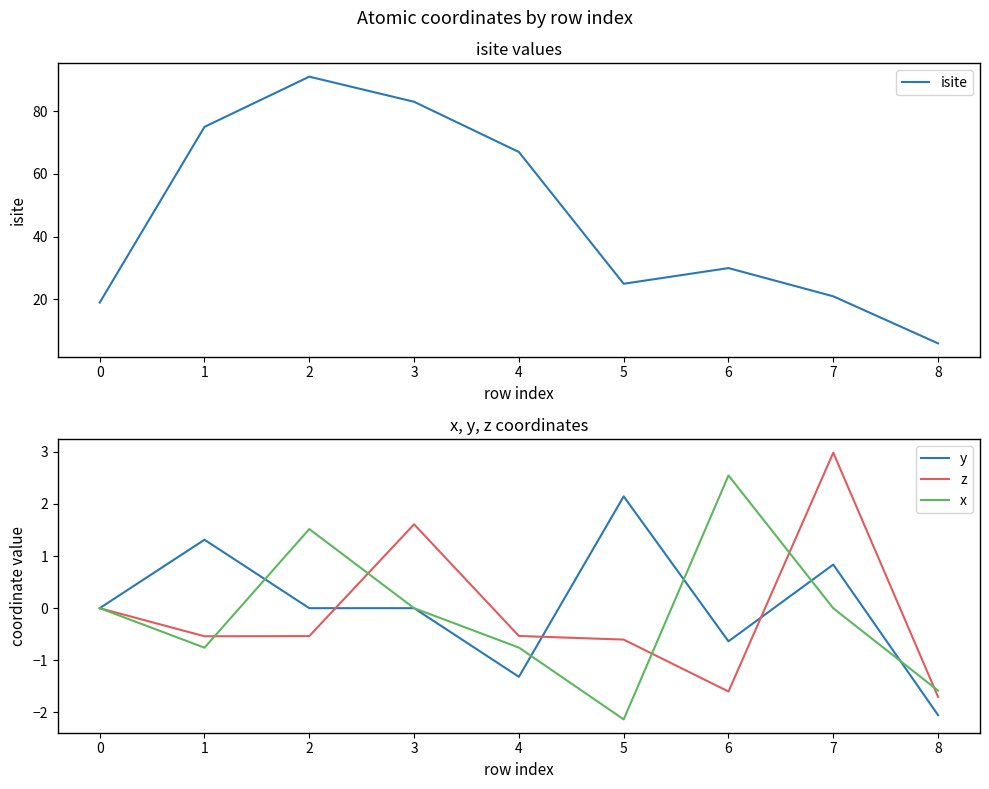

The z series shows 1.6 at 3. True or false?

True